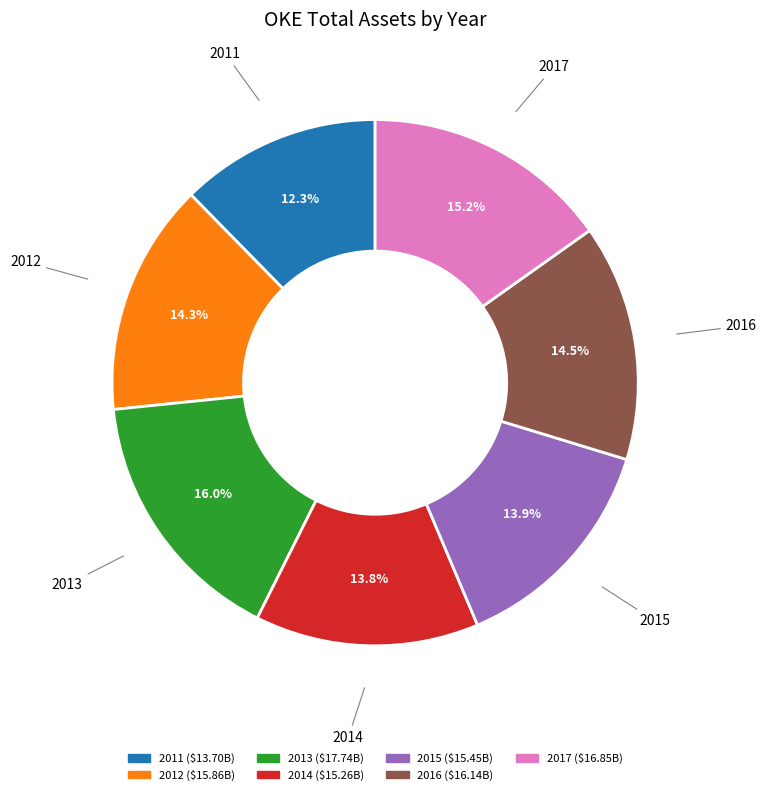

To the nearest percent, what is the average slice percentage?

14%